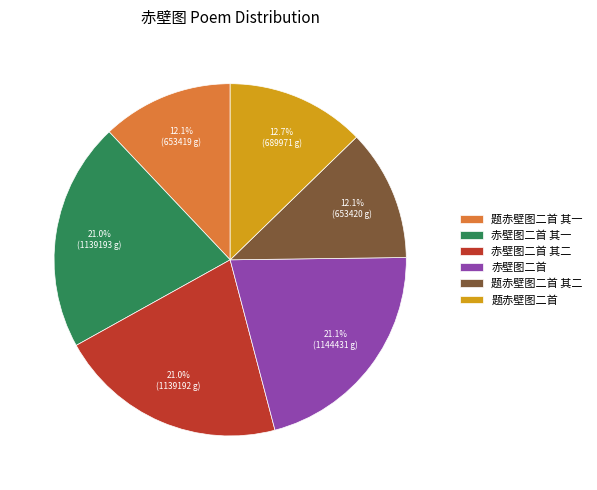

Approximately how many times larger is the value at 赤壁图二首 其一 compared to 题赤壁图二首 其二?

1.7